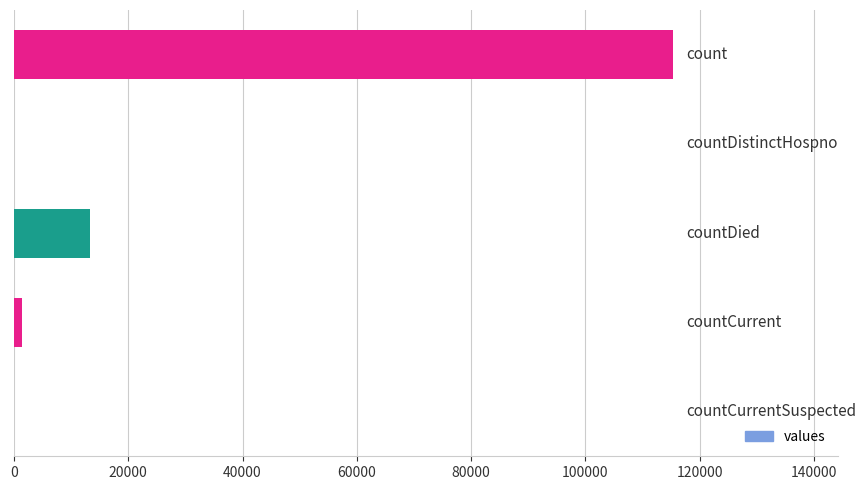

What is the average value?

26021